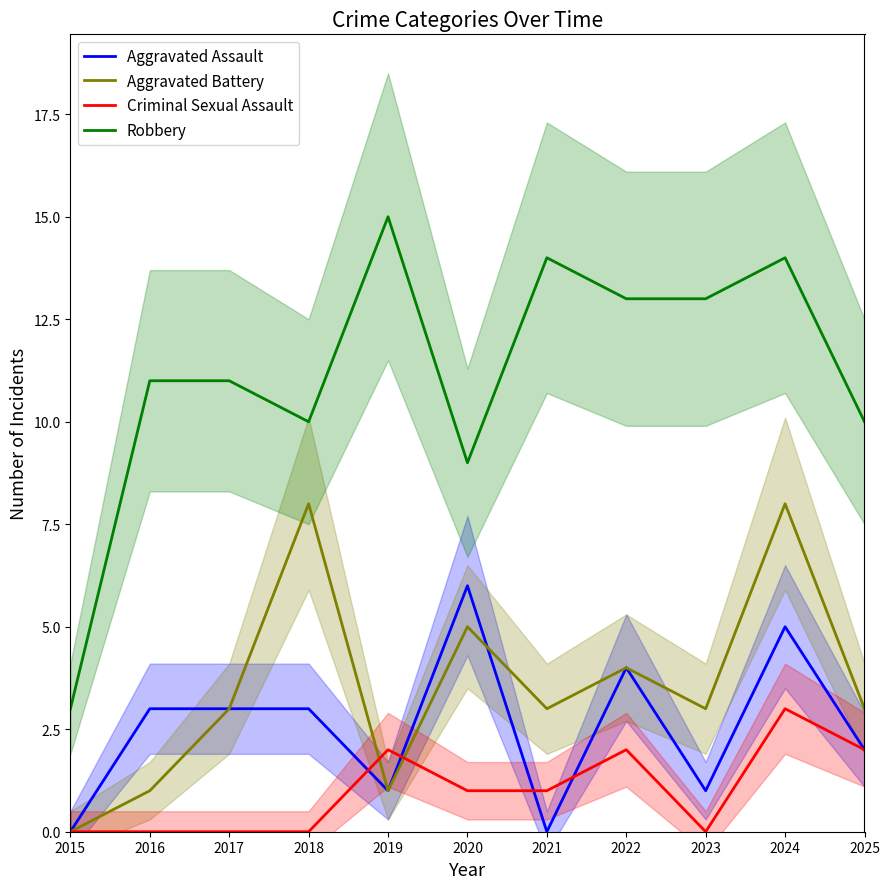

How many interior local peaks does the Robbery series have?

3